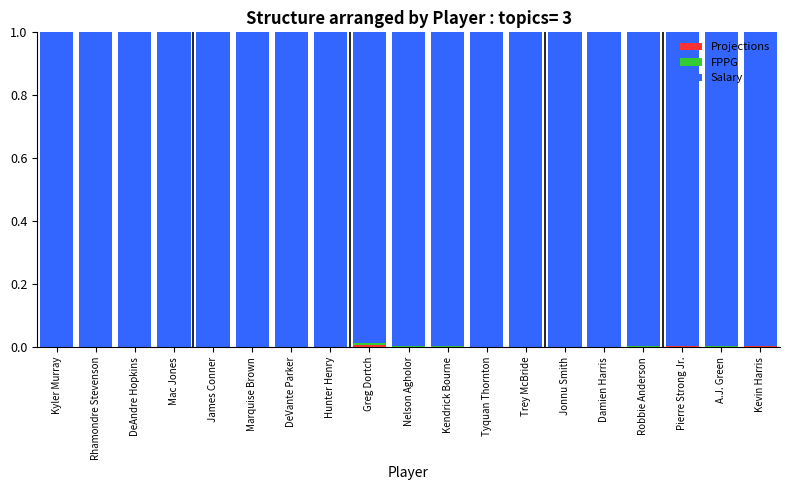

How many distinct data groups are displayed?

3